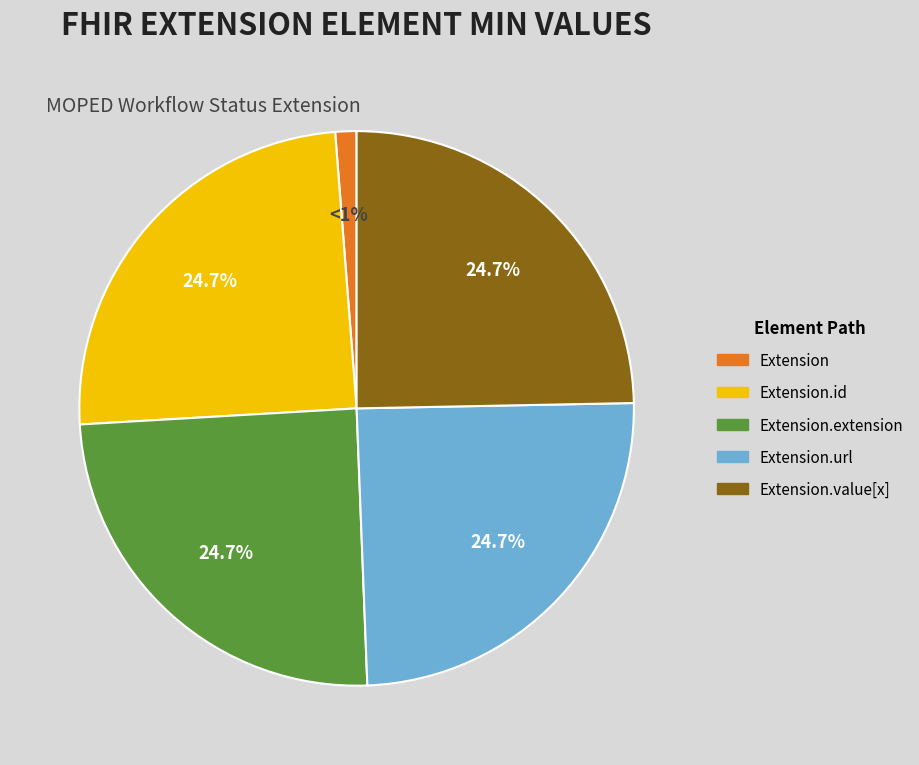

Is there any slice that represents more than half of the pie?

No